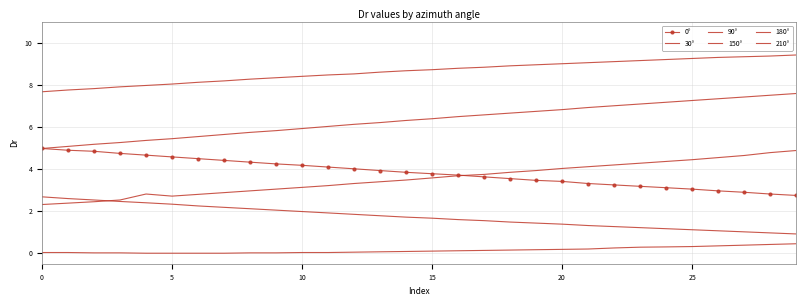

What is the sum of all 210° values?

259.5